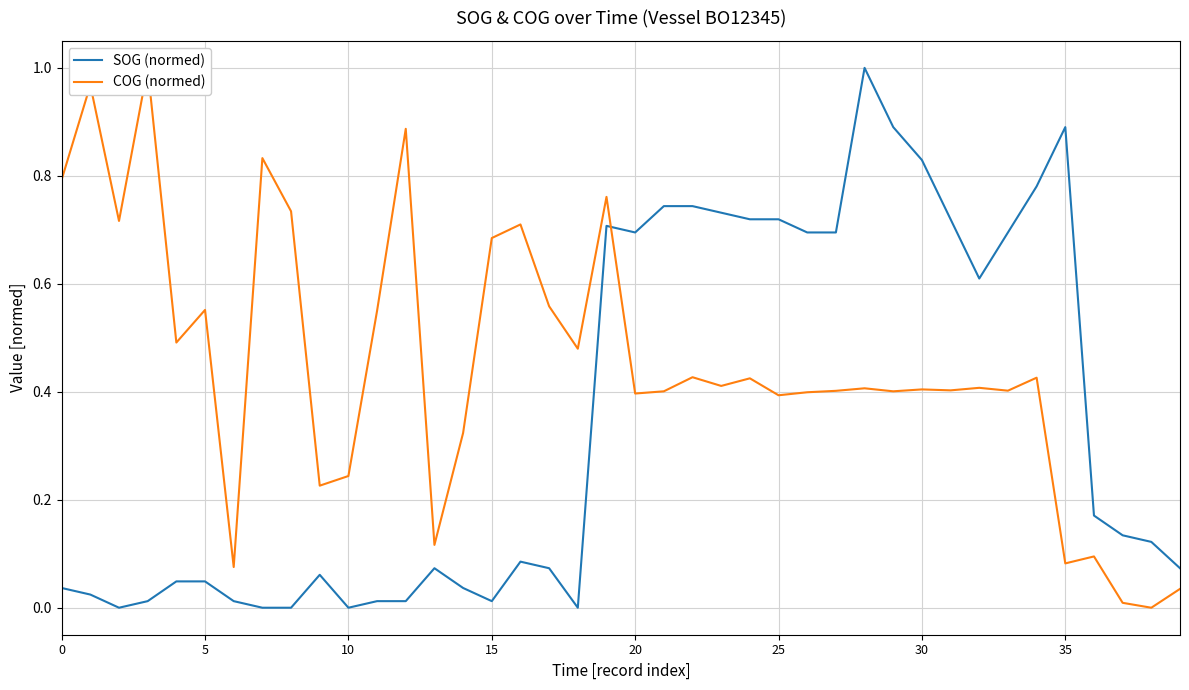

Between which two adjacent categories do COG (normed) and SOG (normed) first intersect?

19 and 20